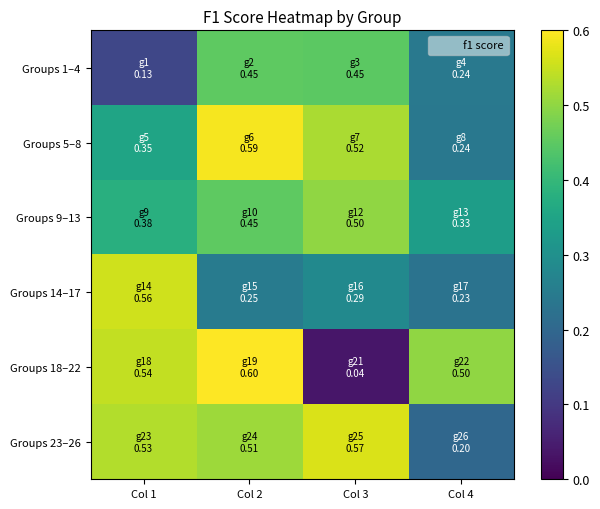

How many categories are shown in the chart?

4